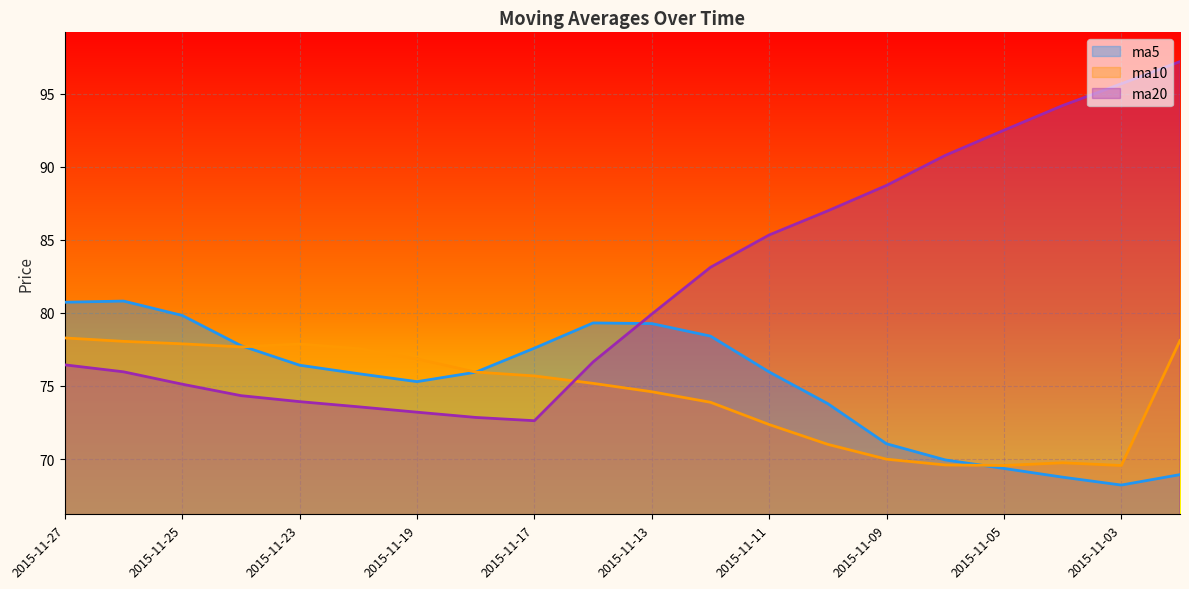

At which label is ma10 closest to 73?

2015-11-11